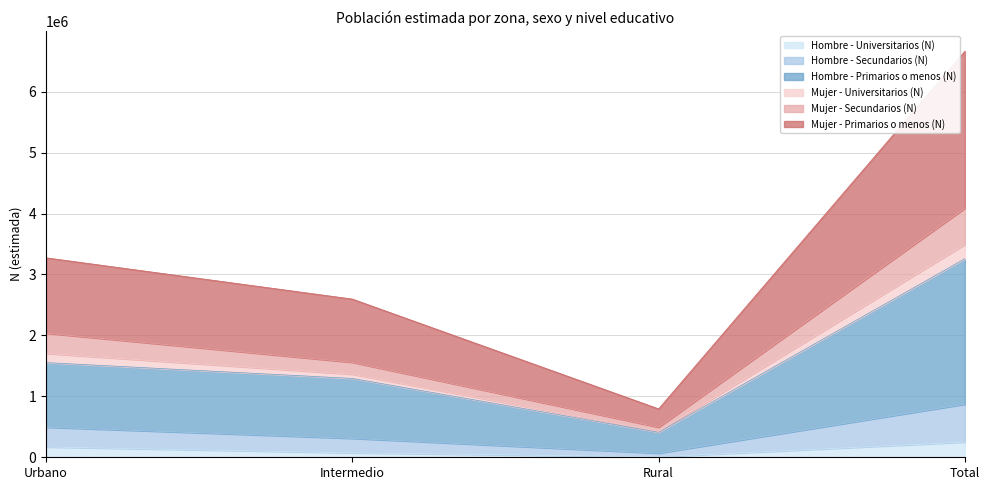

What is the maximum value shown in the chart?

6665253